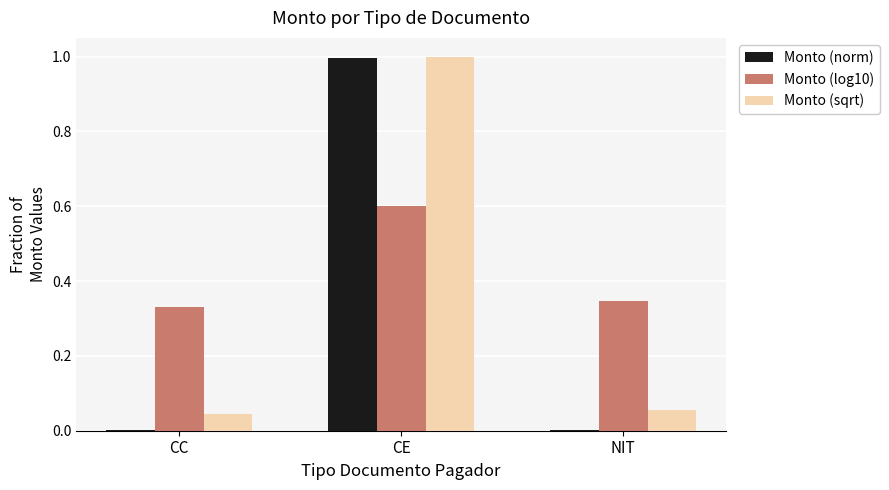

At which category is the sum across all series the highest?

CE